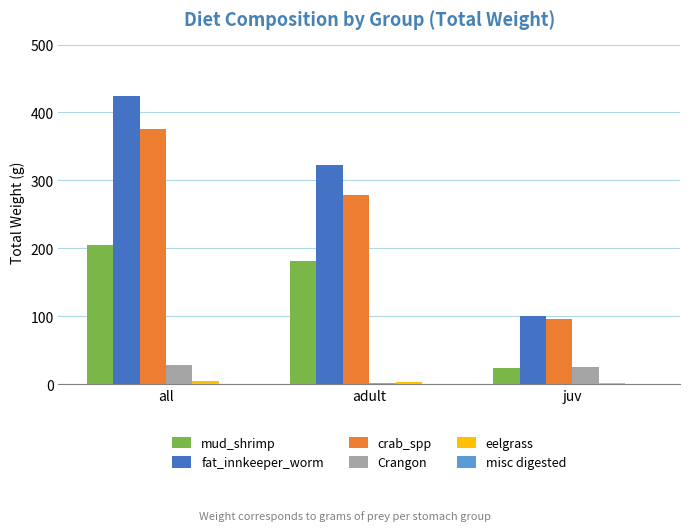

Which series has the largest total across all categories?

fat_innkeeper_worm